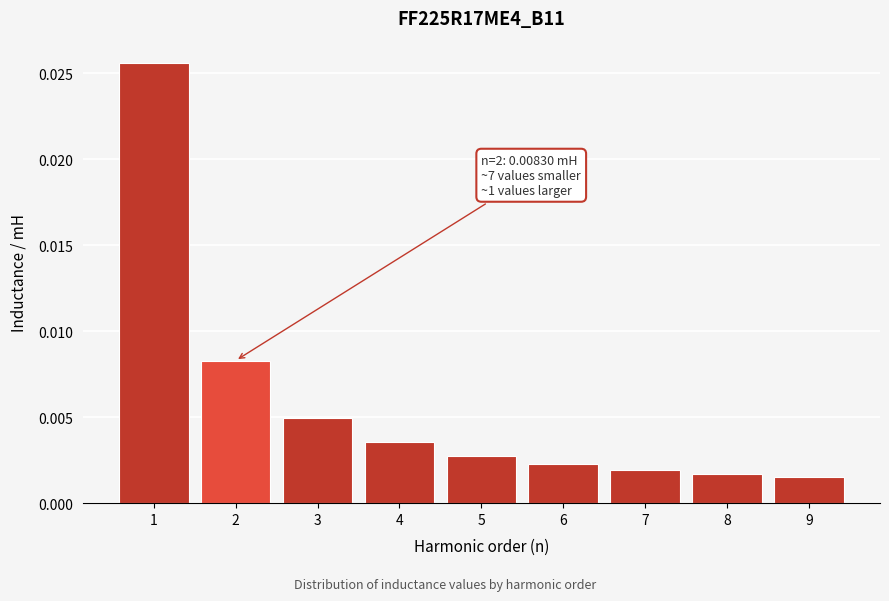

Which has a higher value, 4 or 6?

4